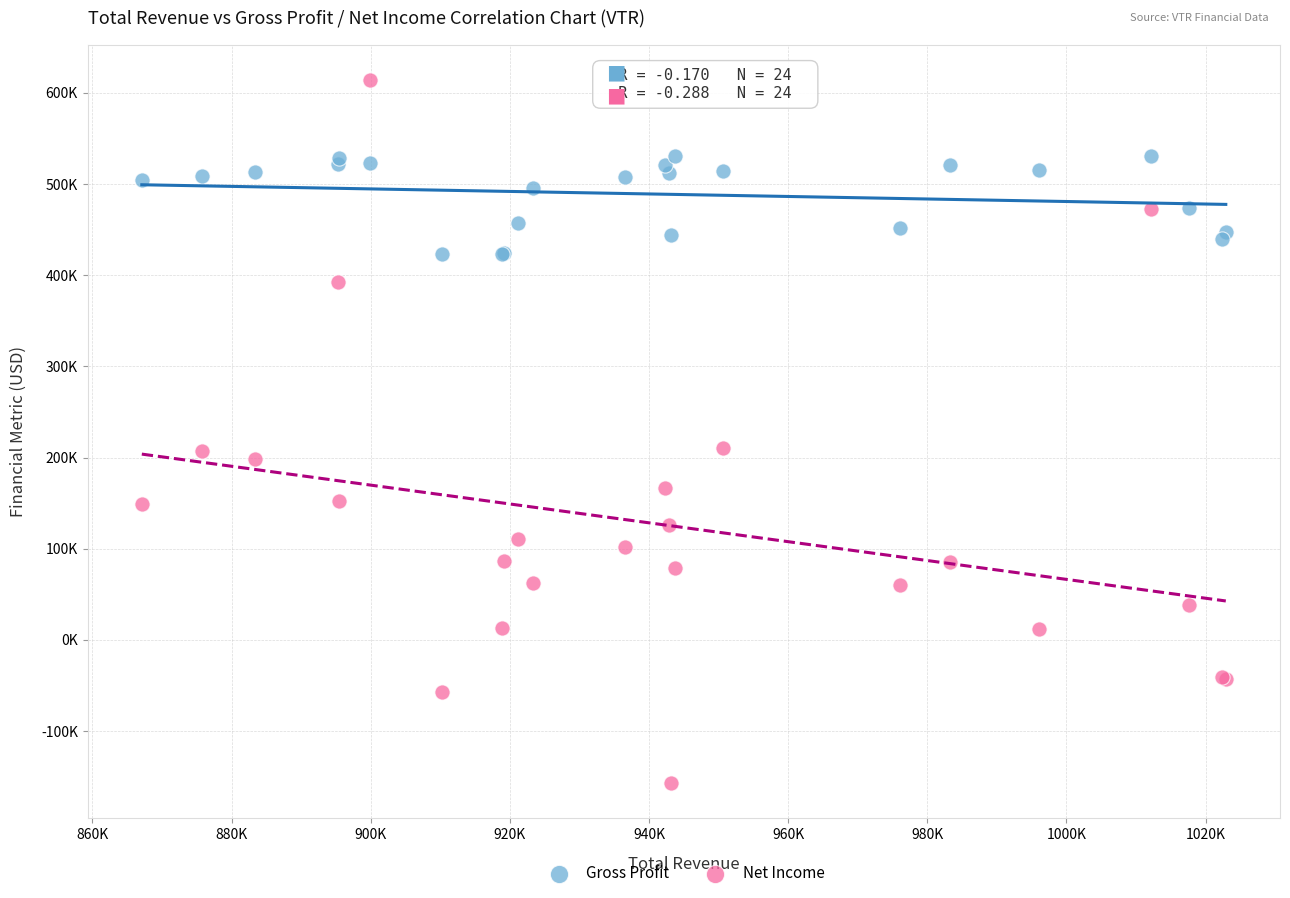

Which series has the widest spread of Y values?

Net Income